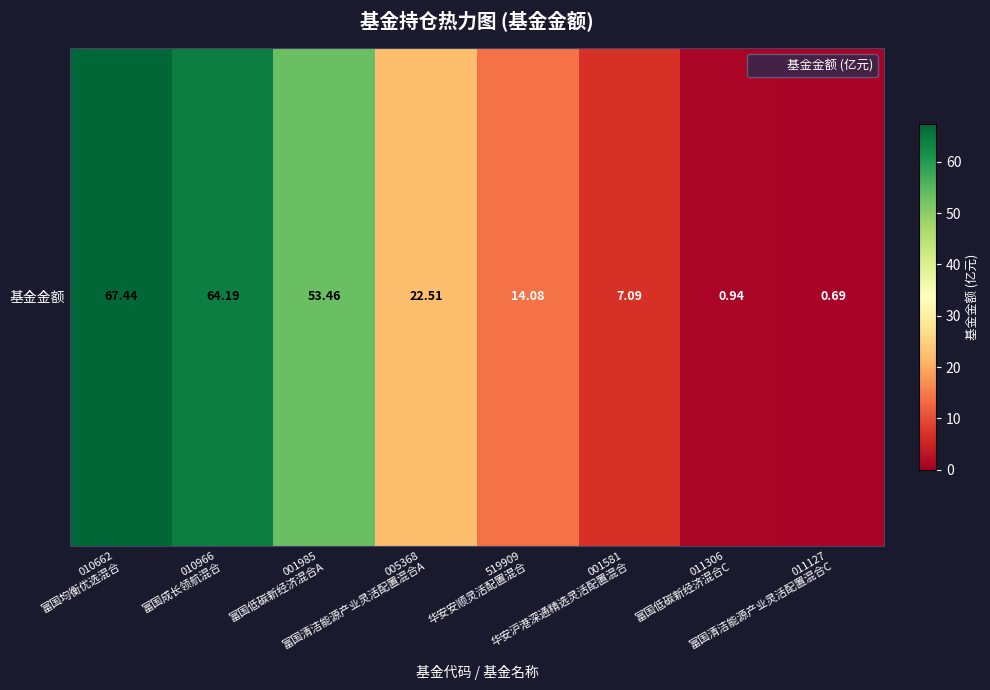

True or false: the data shows 12.8 at 001985
富国低碳新经济混合A.

False